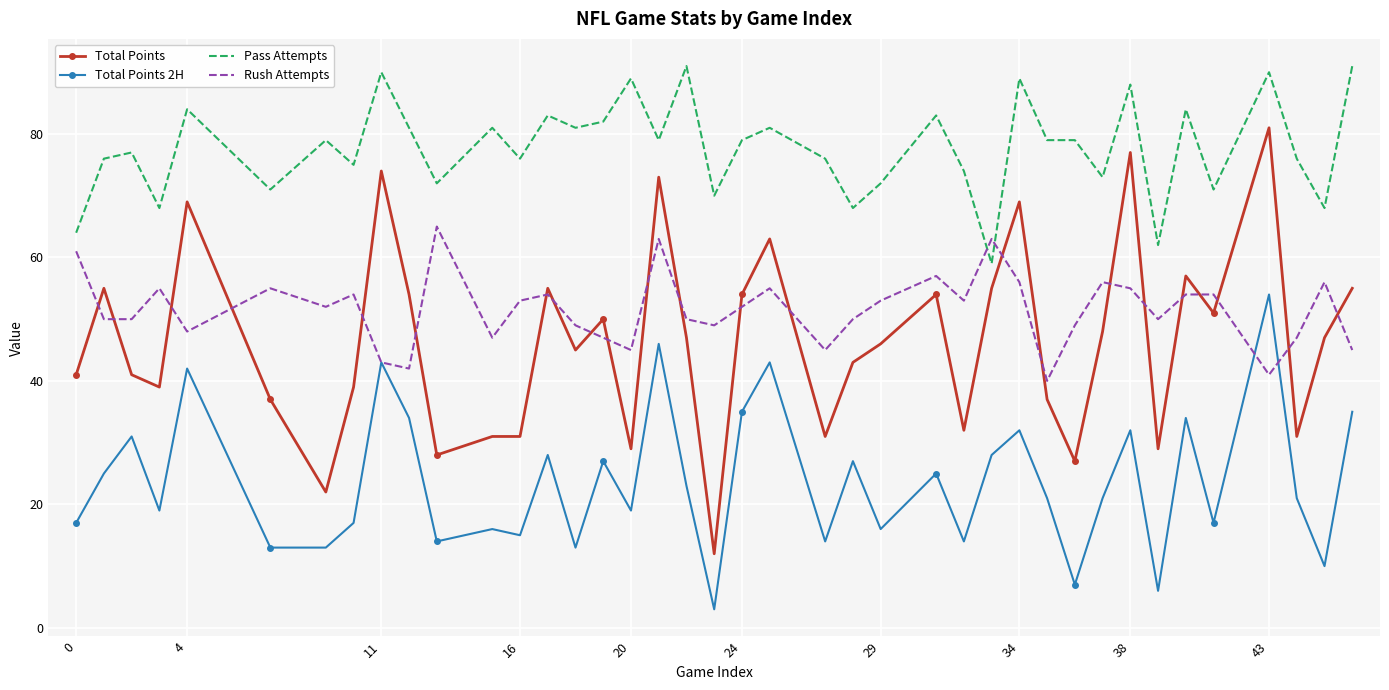

Which series has the largest range (max minus min)?

Total Points